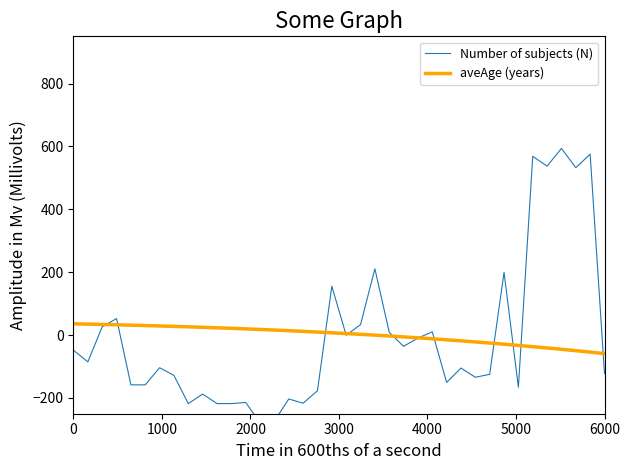

What is the lowest value of the aveAge (years) series?

-58.8